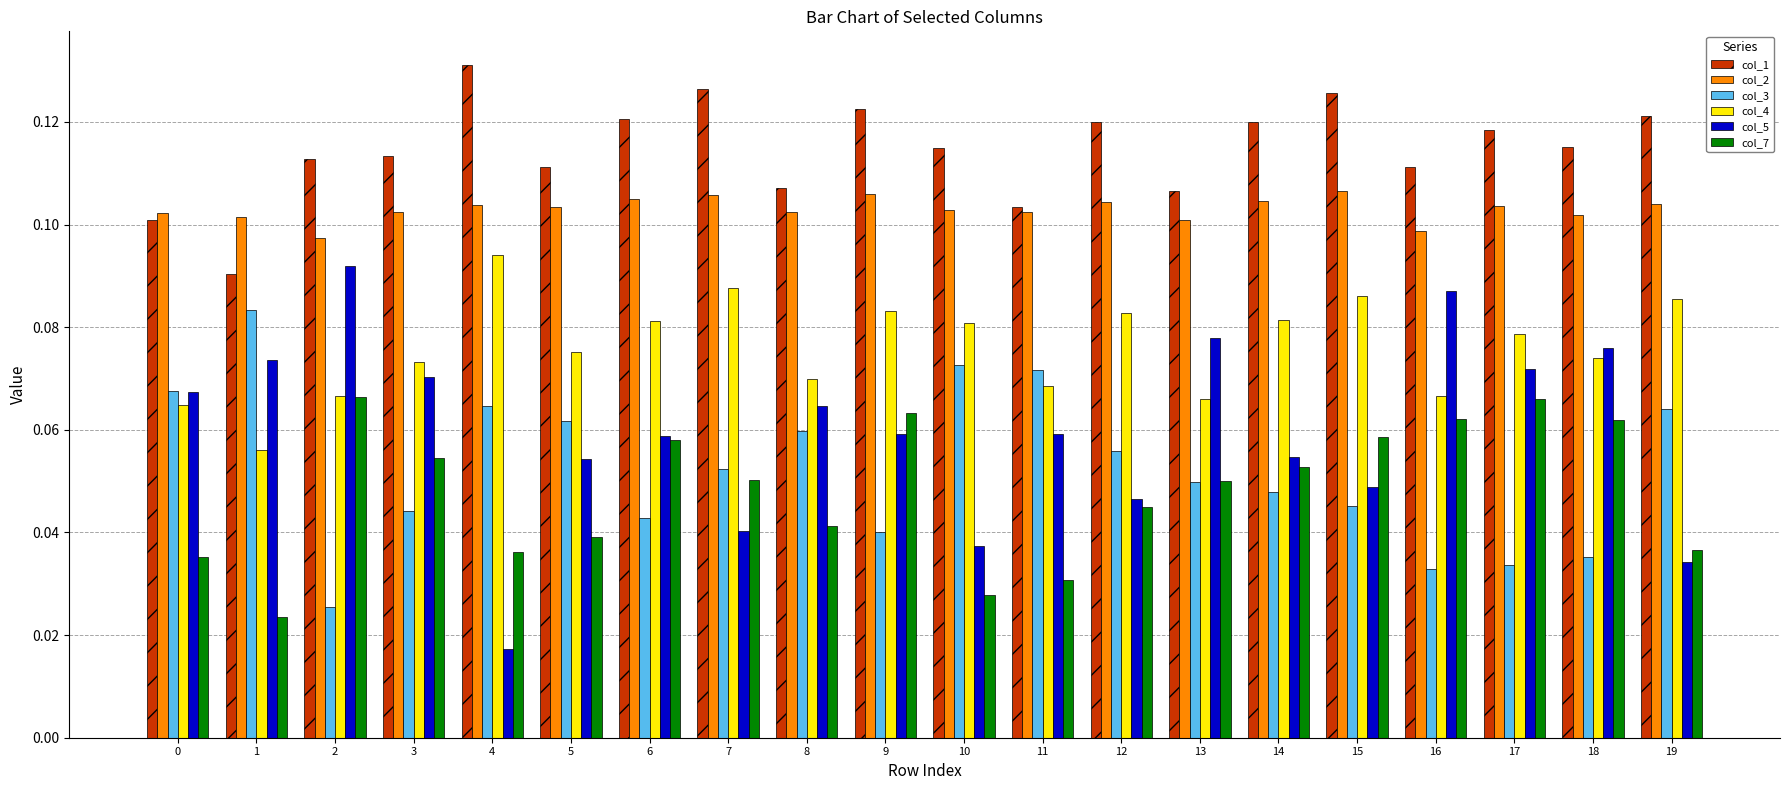

What is the total value across all series at 11?

0.4